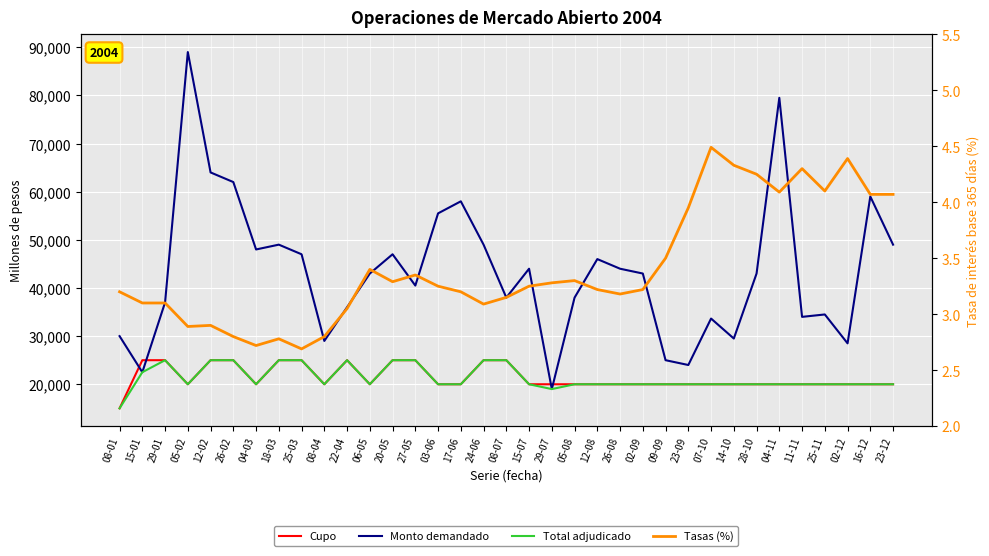

What is the sum of all Tasas (%) values?

119.8